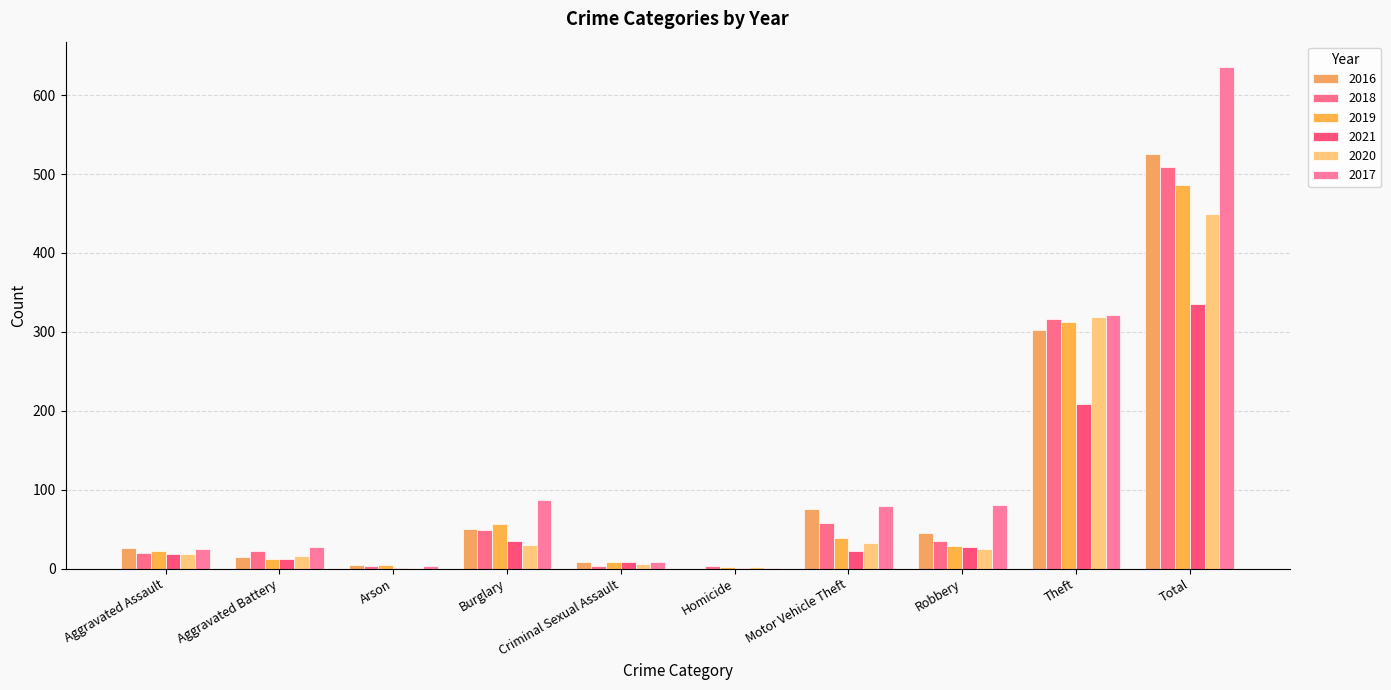

Rank the series at Criminal Sexual Assault from highest to lowest value.

2016, 2021, 2017, 2019, 2020, 2018